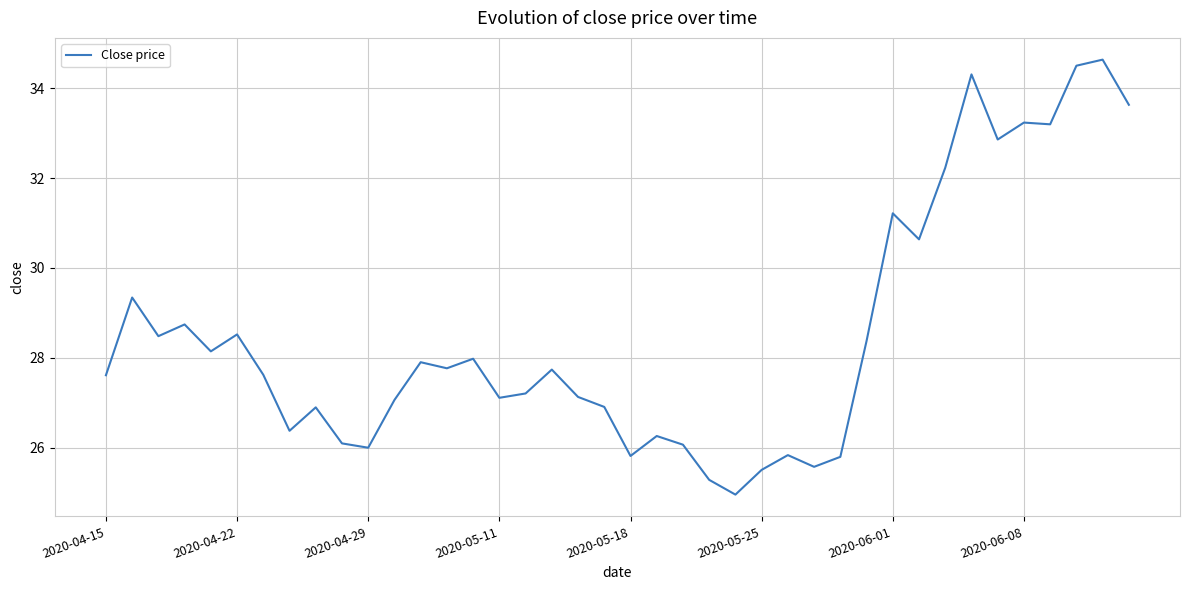

What is the smallest value displayed?

25.0